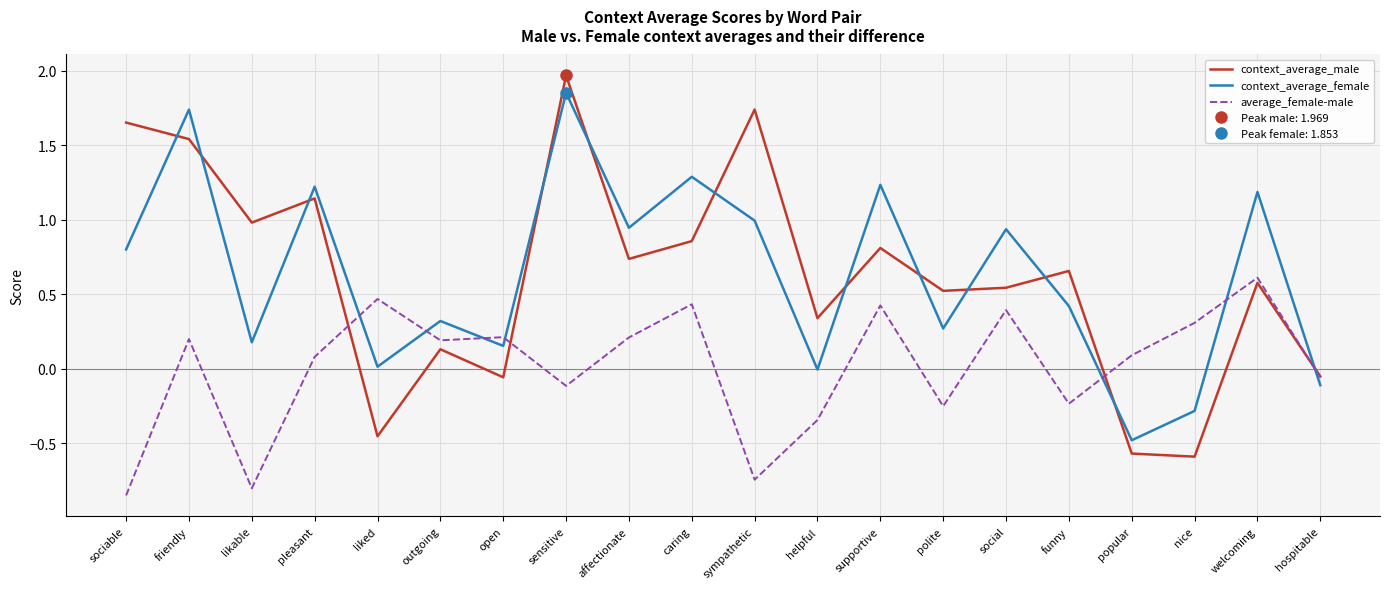

In context_average_female, how many points are lower than both neighbors (excluding endpoints)?

7